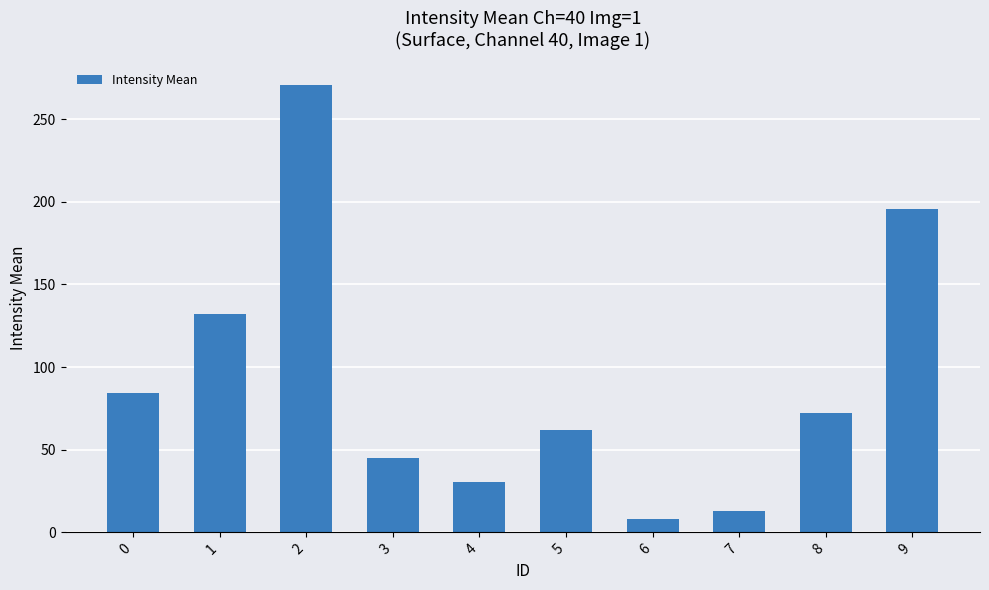

What is the average value?

91.4